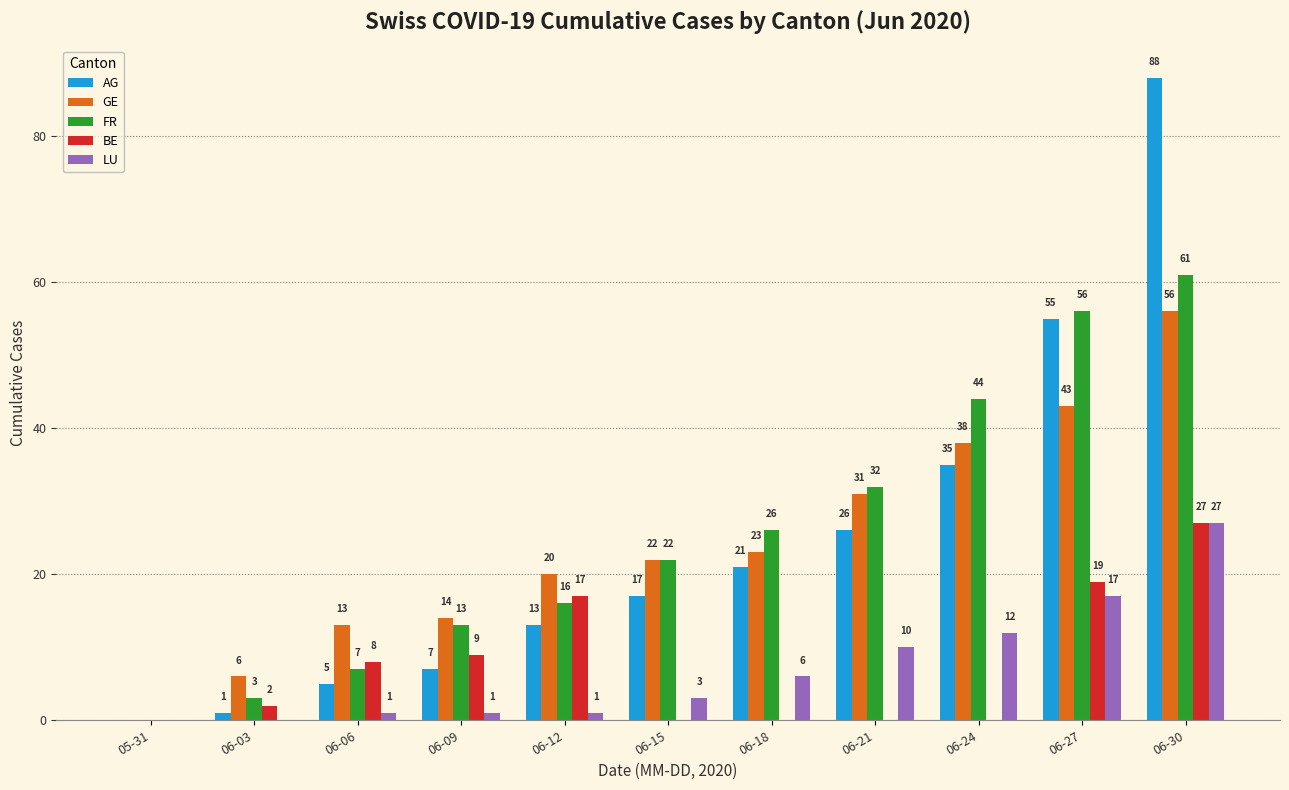

Reading left to right, list all the values displayed in this chart.

AG: 05-31=0	06-03=1	06-06=5	06-09=7	06-12=13	06-15=17	06-18=21	06-21=26	06-24=35	06-27=55	06-30=88
GE: 05-31=0	06-03=6	06-06=13	06-09=14	06-12=20	06-15=22	06-18=23	06-21=31	06-24=38	06-27=43	06-30=56
FR: 05-31=0	06-03=3	06-06=7	06-09=13	06-12=16	06-15=22	06-18=26	06-21=32	06-24=44	06-27=56	06-30=61
BE: 05-31=0	06-03=2	06-06=8	06-09=9	06-12=17	06-15=0	06-18=0	06-21=0	06-24=0	06-27=19	06-30=27
LU: 05-31=0	06-03=0	06-06=1	06-09=1	06-12=1	06-15=3	06-18=6	06-21=10	06-24=12	06-27=17	06-30=27